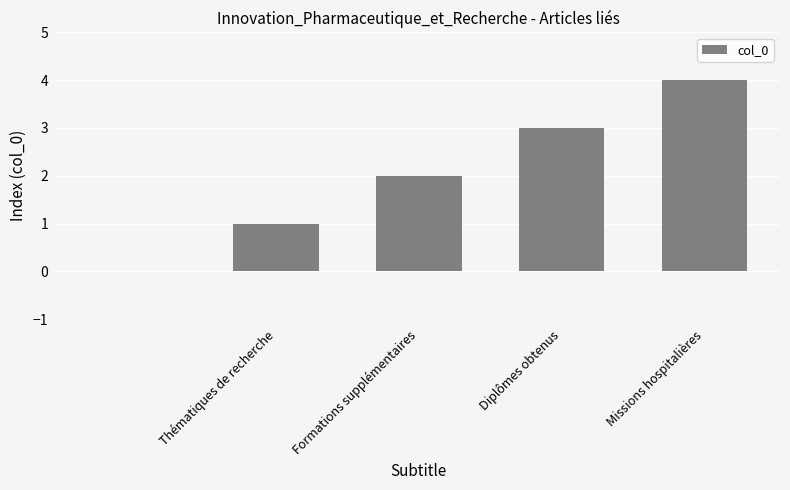

What is the maximum value shown in the chart?

4